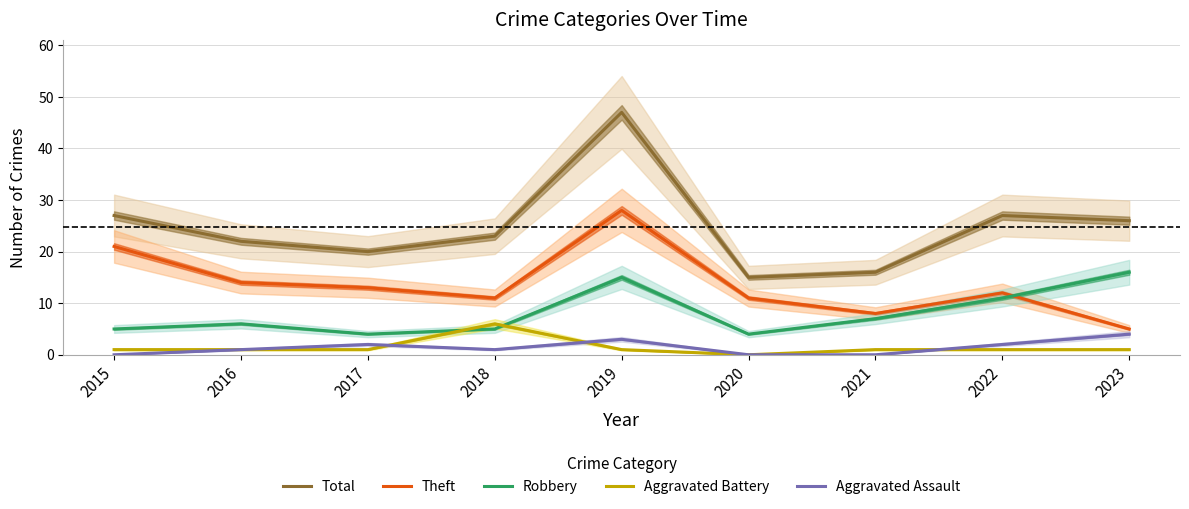

True or false: Theft has more than 0 points higher than both neighbors.

True